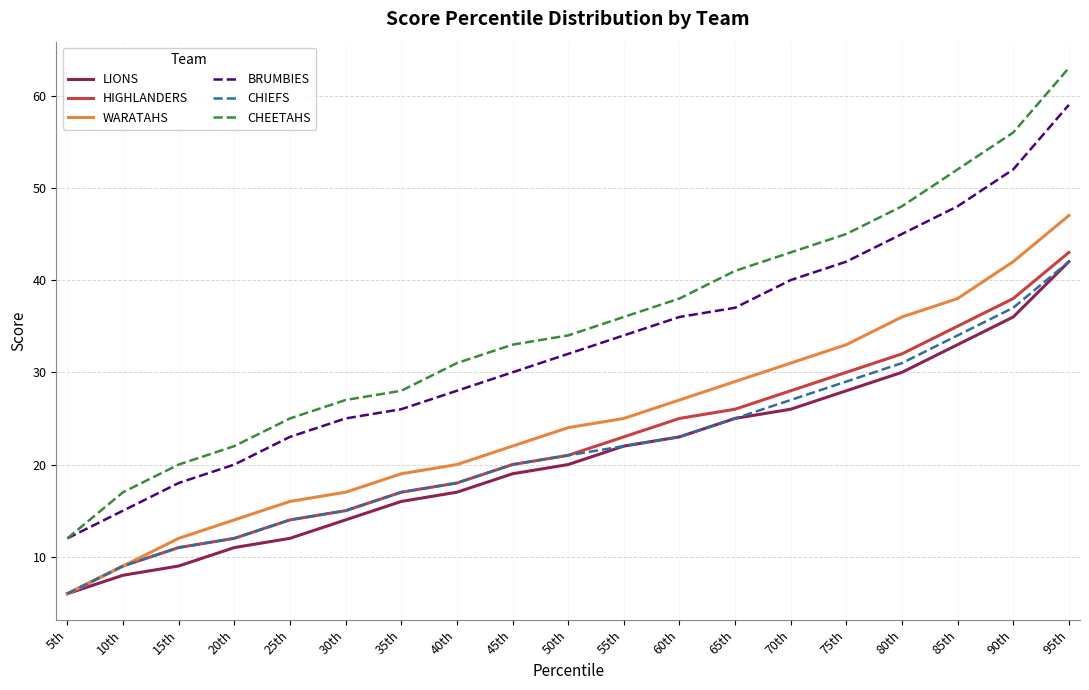

Reading right to left, list all the values displayed in this chart.

LIONS: 42	36	33	30	28	26	25	23	22	20	19	17	16	14	12	11	9	8	6
HIGHLANDERS: 43	38	35	32	30	28	26	25	23	21	20	18	17	15	14	12	11	9	6
WARATAHS: 47	42	38	36	33	31	29	27	25	24	22	20	19	17	16	14	12	9	6
BRUMBIES: 59	52	48	45	42	40	37	36	34	32	30	28	26	25	23	20	18	15	12
CHIEFS: 42	37	34	31	29	27	25	23	22	21	20	18	17	15	14	12	11	9	6
CHEETAHS: 63	56	52	48	45	43	41	38	36	34	33	31	28	27	25	22	20	17	12